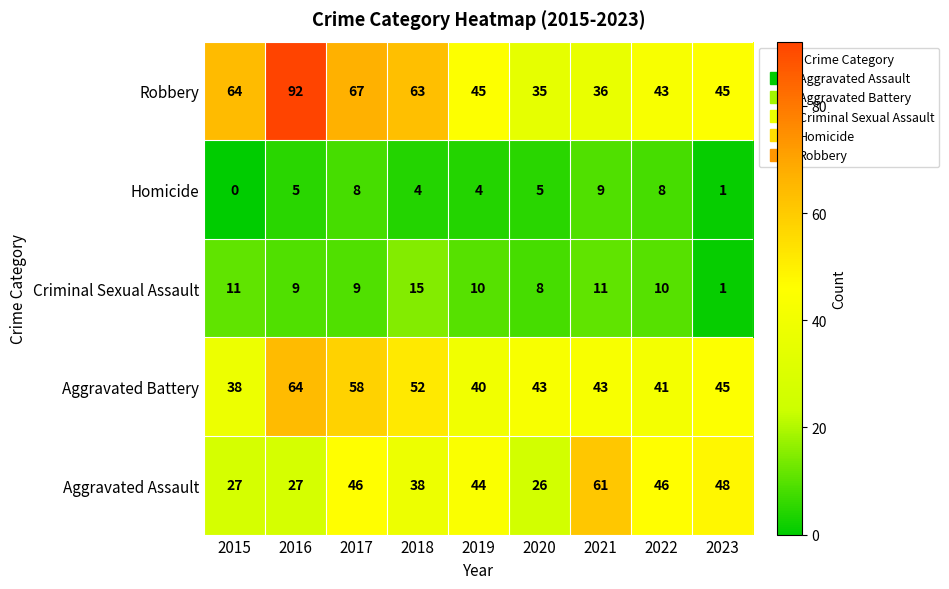

At which category is the sum across all series the highest?

2016